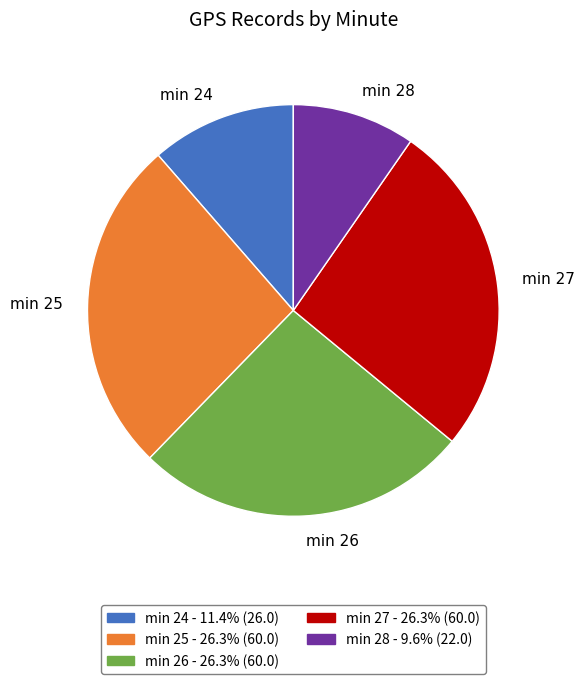

Is the sum of min 28 and min 24 greater than half?

No